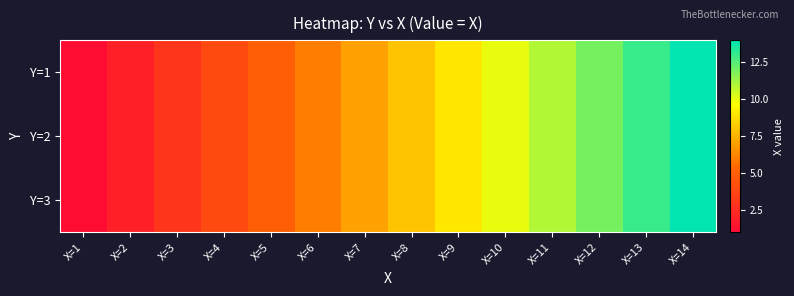

At which category does the chart reach its peak across all series?

X=14